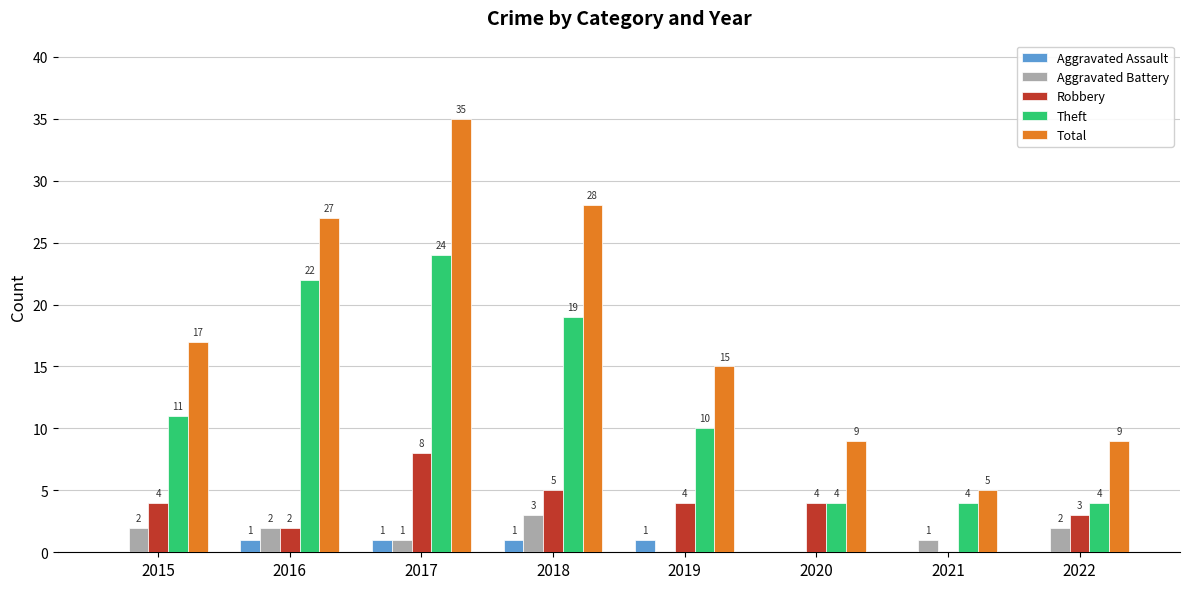

Reading left to right, extract all data points from this chart.

Aggravated Assault: 2015=0	2016=1	2017=1	2018=1	2019=1	2020=0	2021=0	2022=0
Aggravated Battery: 2015=2	2016=2	2017=1	2018=3	2019=0	2020=0	2021=1	2022=2
Robbery: 2015=4	2016=2	2017=8	2018=5	2019=4	2020=4	2021=0	2022=3
Theft: 2015=11	2016=22	2017=24	2018=19	2019=10	2020=4	2021=4	2022=4
Total: 2015=17	2016=27	2017=35	2018=28	2019=15	2020=9	2021=5	2022=9